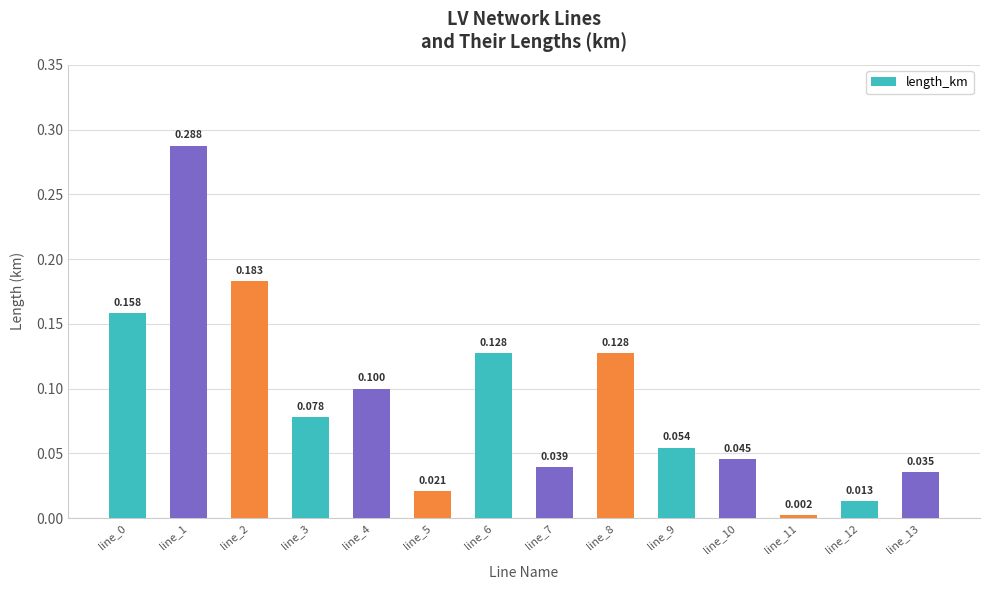

Does the chart contain any negative values?

No